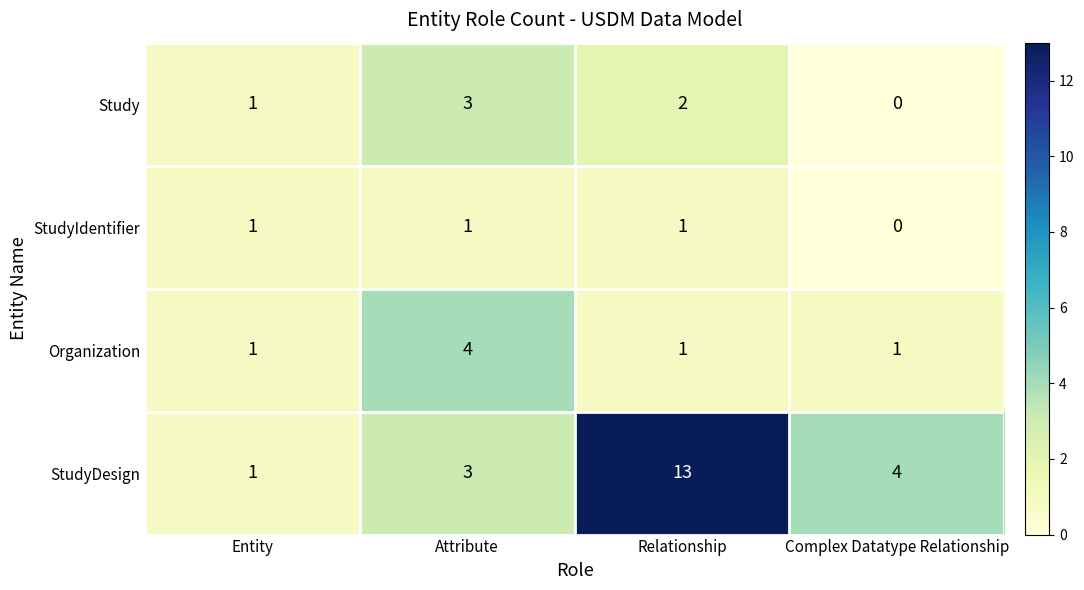

Reading left to right, list all the values displayed in this chart.

Study: 1	3	2	0
StudyIdentifier: 1	1	1	0
Organization: 1	4	1	1
StudyDesign: 1	3	13	4